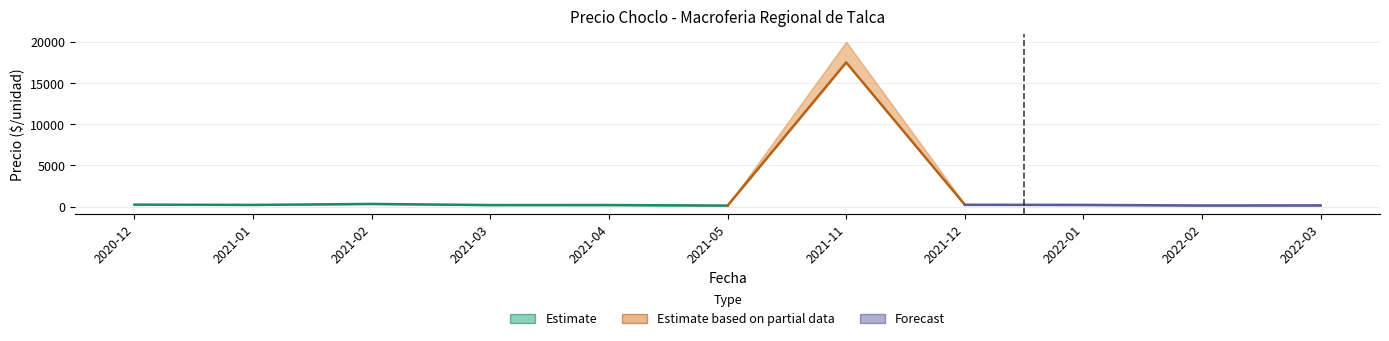

What is the label of the 11th point from the left?

2022-03